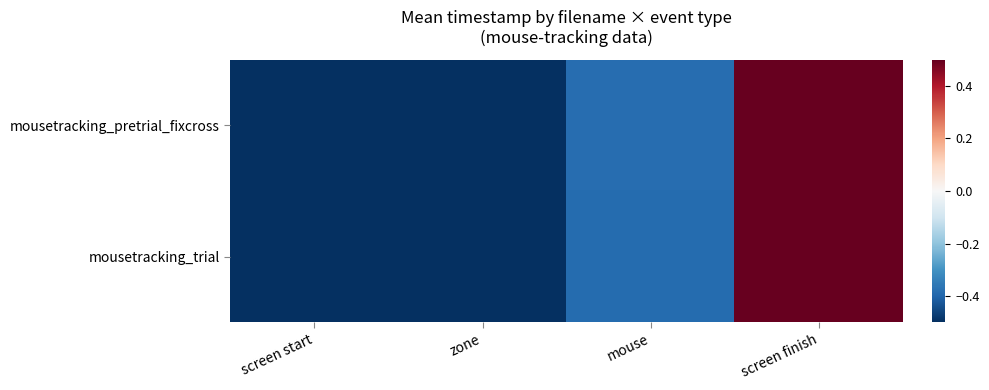

At zone, list the series in order from smallest to largest.

mousetracking_pretrial_fixcross, mousetracking_trial